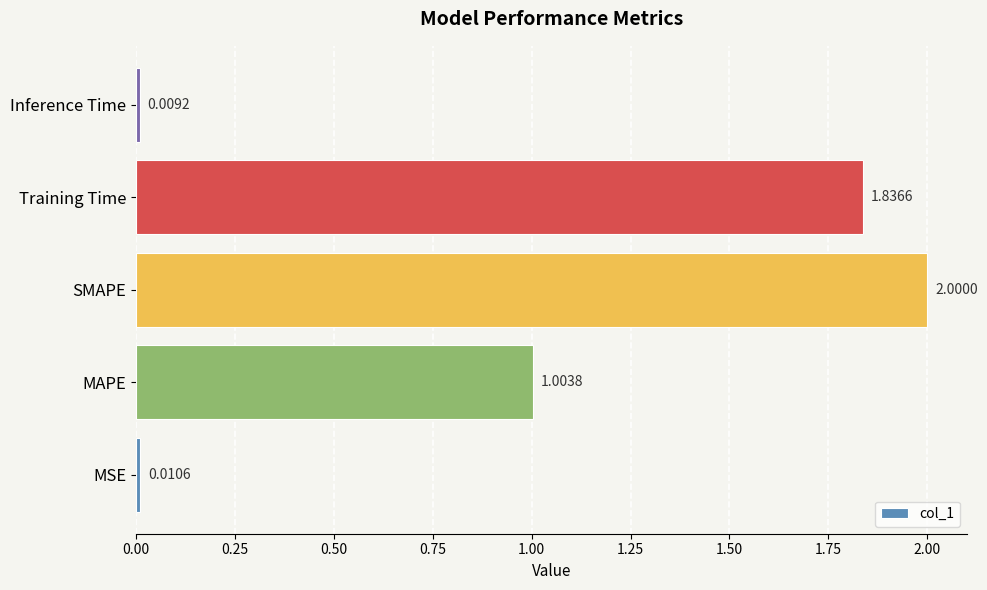

How many categories are shown in the chart?

5